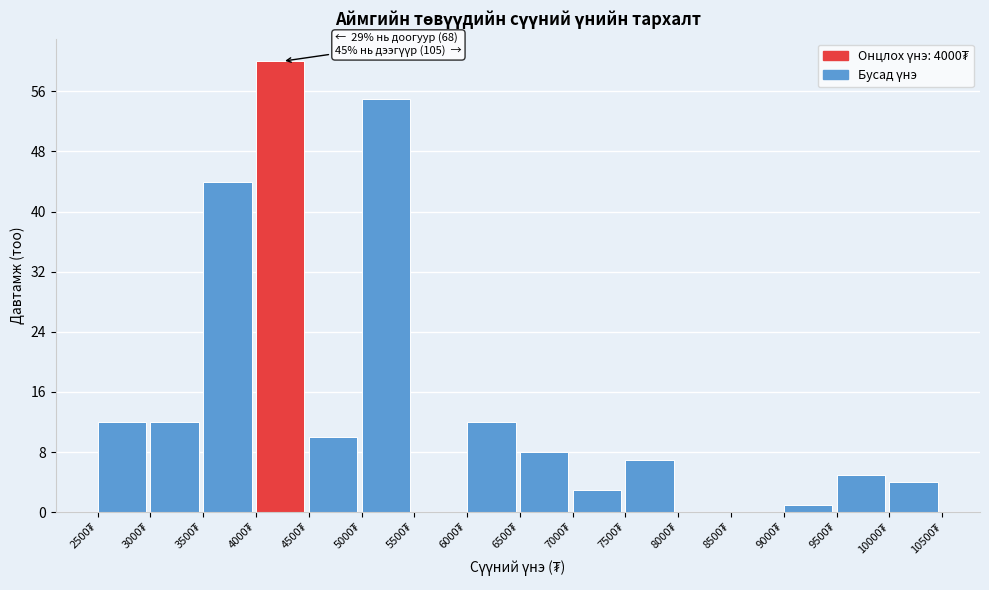

Over which range of the x-axis is the bar tallest?

4000 to 4500